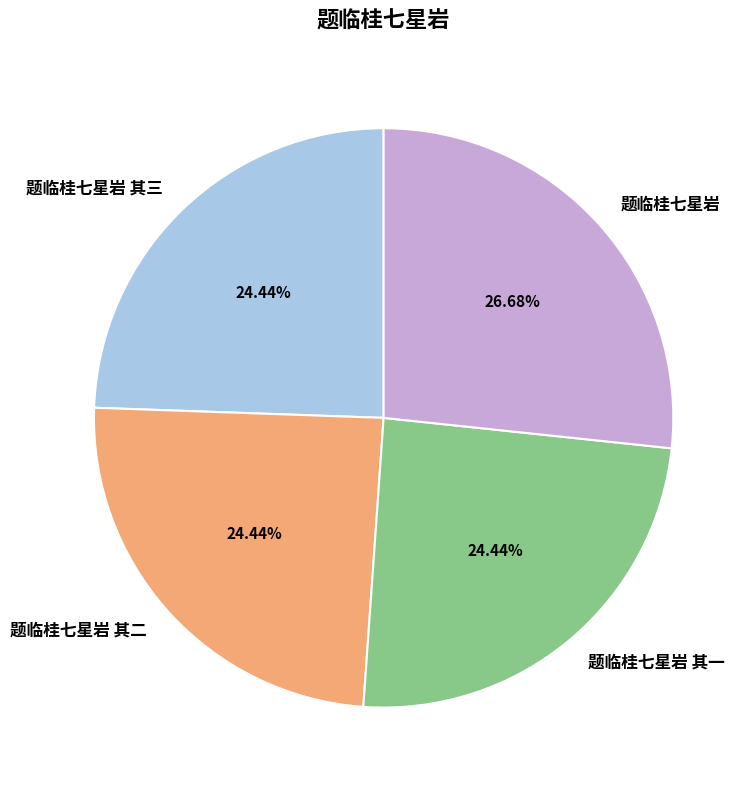

What is the largest slice in the pie chart?

题临桂七星岩